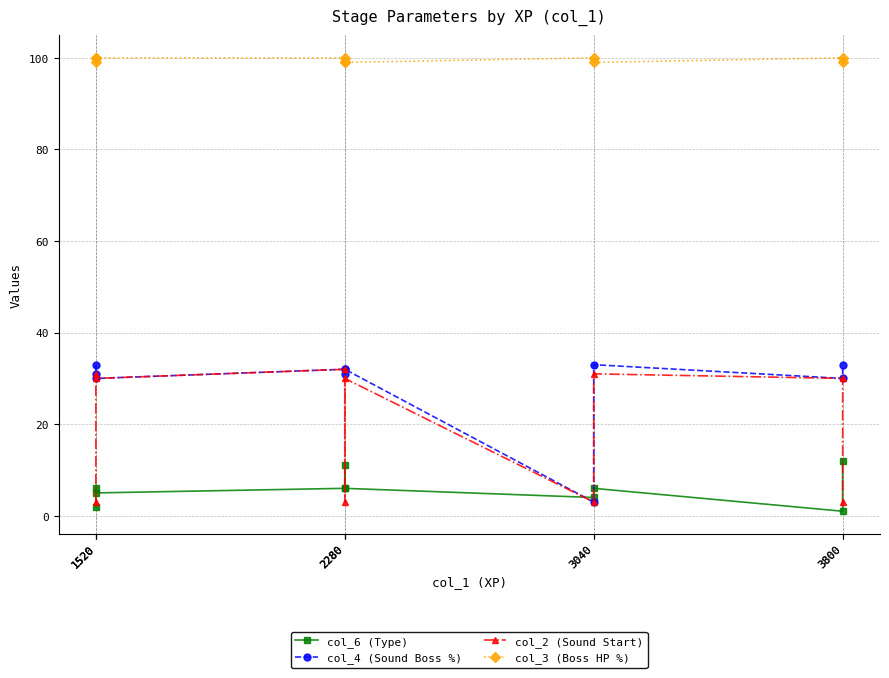

Reading left to right, what are all the values shown in this chart?

col_6 (Type): 2	6	5	6	11	6	4	6	1	12
col_4 (Sound Boss %): 33	31	30	32	31	32	3	33	30	33
col_2 (Sound Start): 3	31	30	32	3	30	3	31	30	3
col_3 (Boss HP %): 99	100	100	100	99	99	100	99	100	99